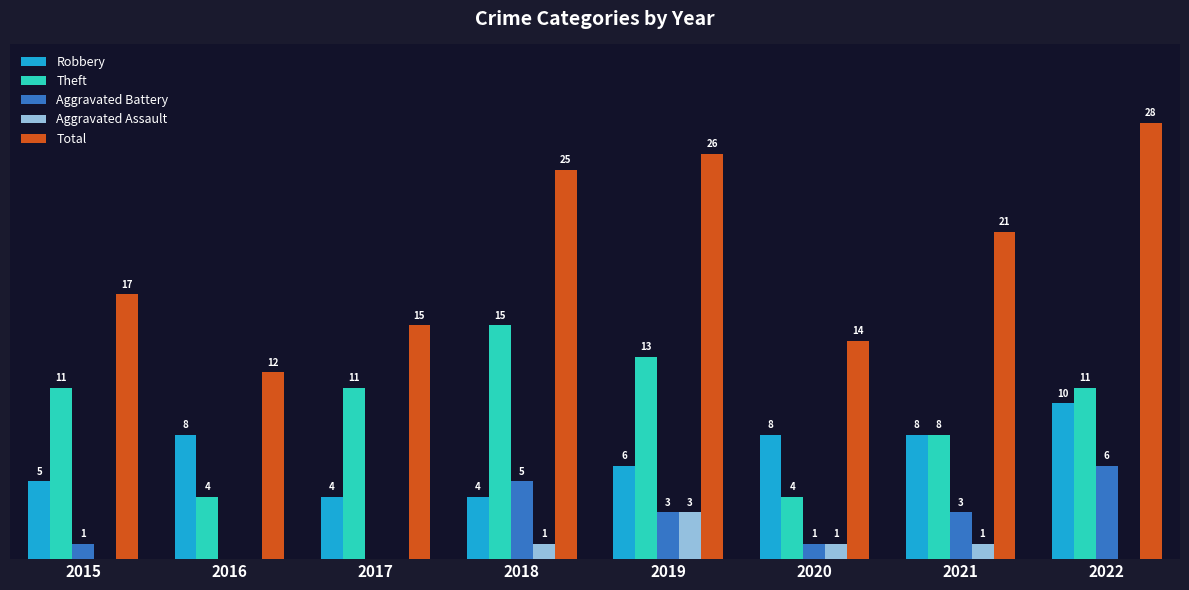

Is the value of Theft at 2015 greater than the value of Total at 2021?

No